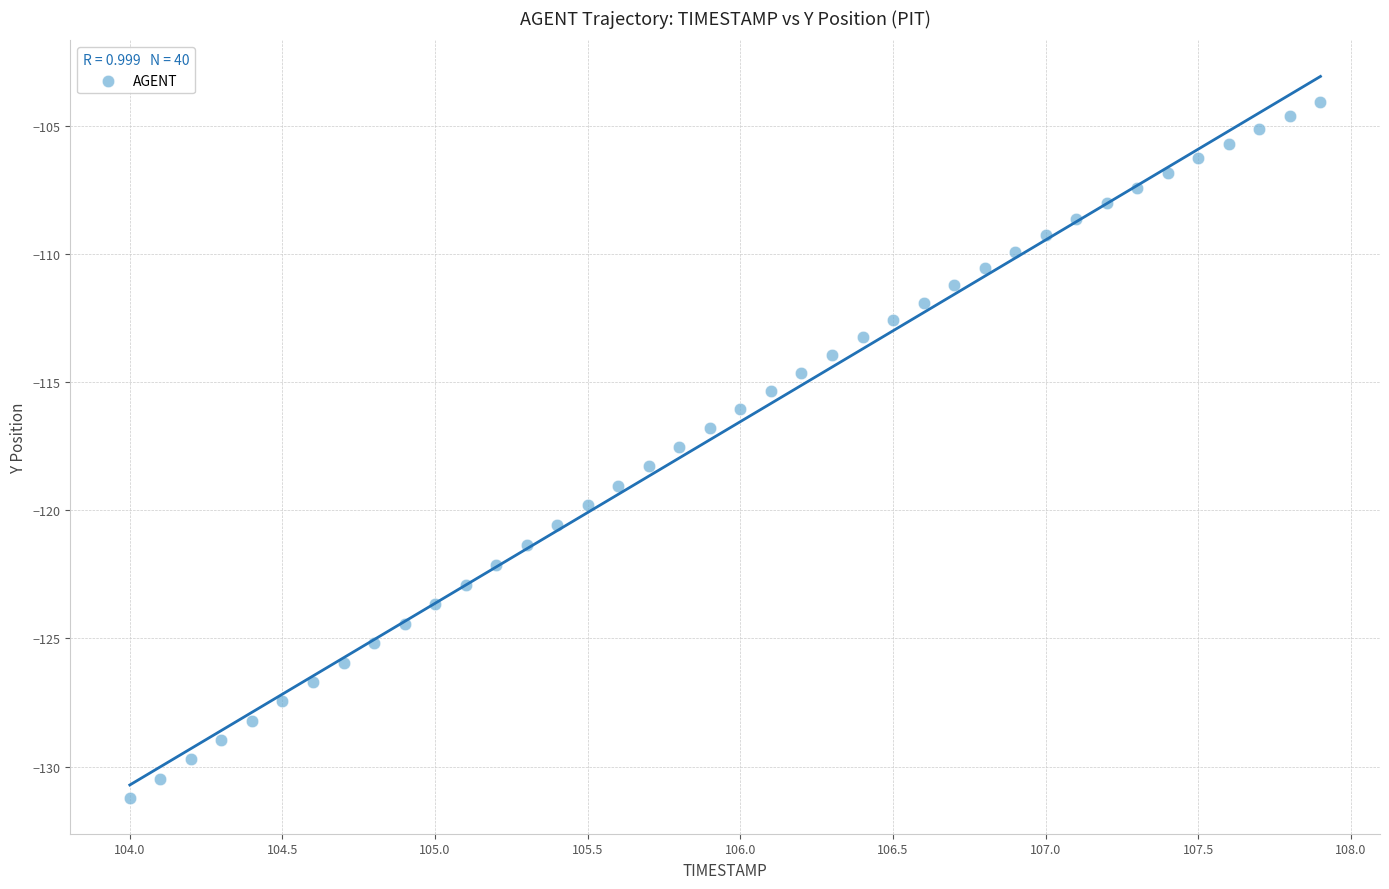

What is the range of Y values (max minus min)?

27.1